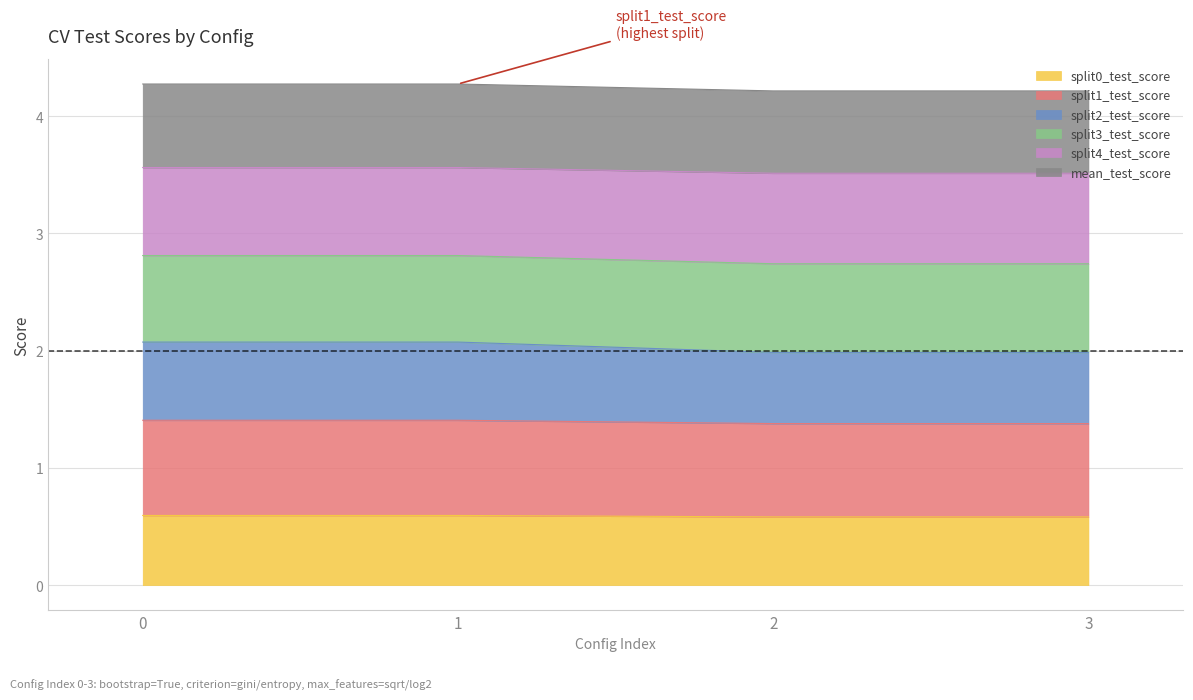

What is the total value across all series at 1?

4.3